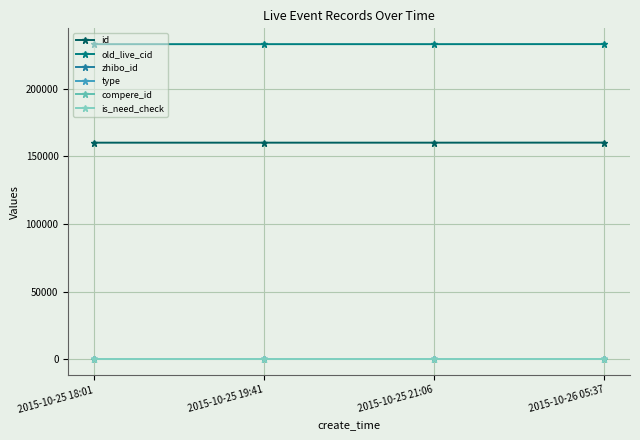

Reading left to right, extract all data points from this chart.

id: 160152	160156	160159	160198
old_live_cid: 232974	232978	232981	233020
zhibo_id: 152	152	152	152
type: 0	0	0	0
compere_id: 0	0	0	0
is_need_check: 0	0	0	0